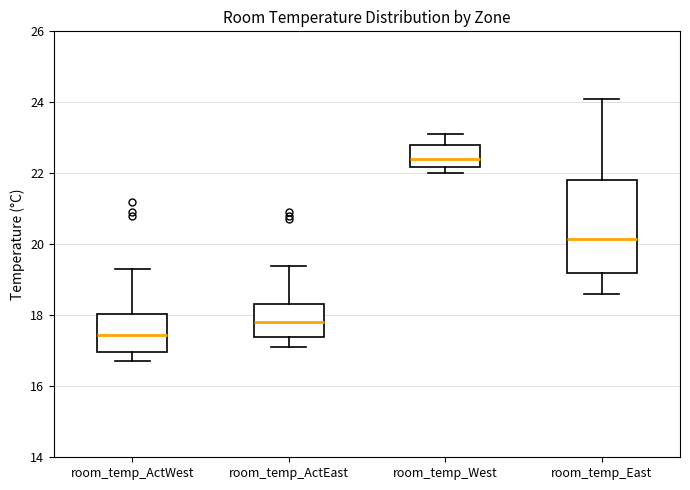

Reading left to right, transcribe this box plot: for each box, give where its median line is, the range the box spans, and where its two whiskers end, as read against the y-axis. The values are not printed on the chart, so give them approximately, as read against the axis.

room_temp_ActWest: median 17.4, box 17.0 to 18.0, whiskers 16.8 to 19.4
room_temp_ActEast: median 17.8, box 17.4 to 18.4, whiskers 17.2 to 19.4
room_temp_West: median 22.4, box 22.2 to 22.8, whiskers 22.0 to 23.2
room_temp_East: median 20.2, box 19.2 to 21.8, whiskers 18.6 to 24.2